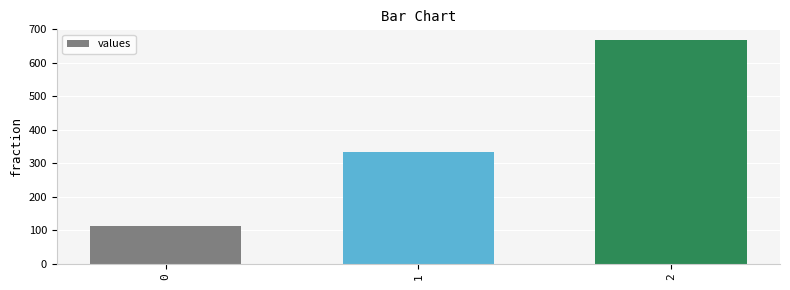

The value at 1 is 333.3. True or false?

True